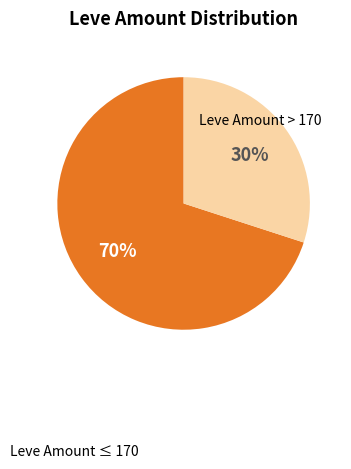

Is there any slice that represents more than half of the pie?

Yes